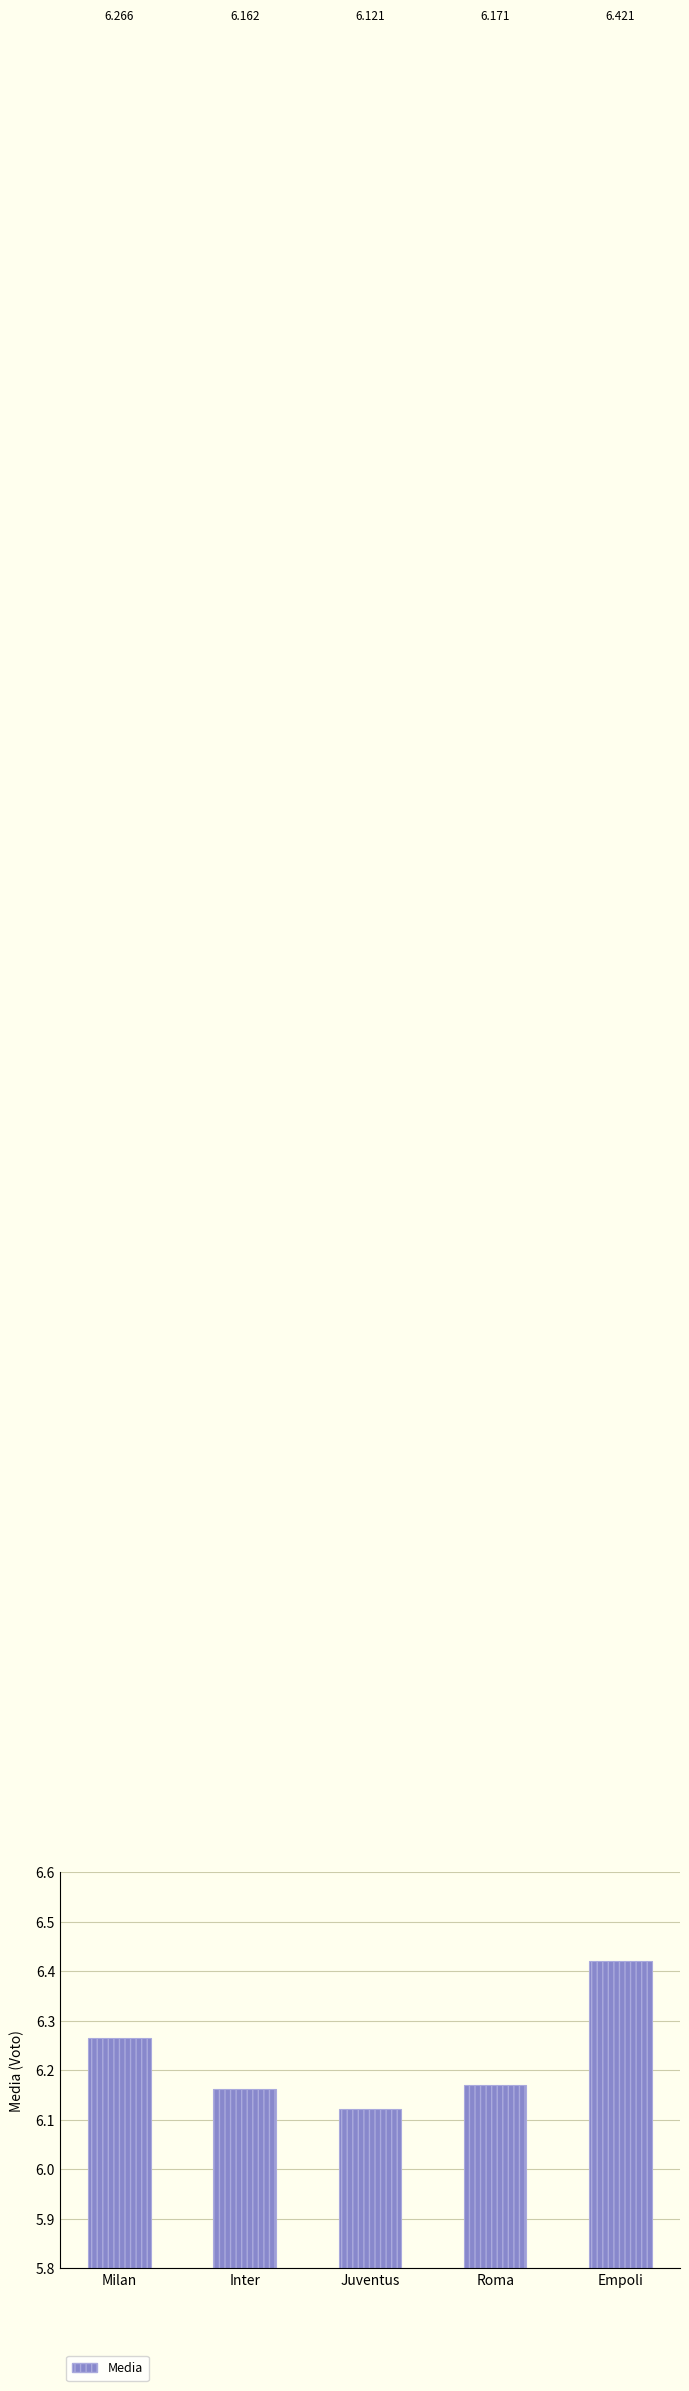

What is the ratio of the value at Inter to the value at Milan?

1.0